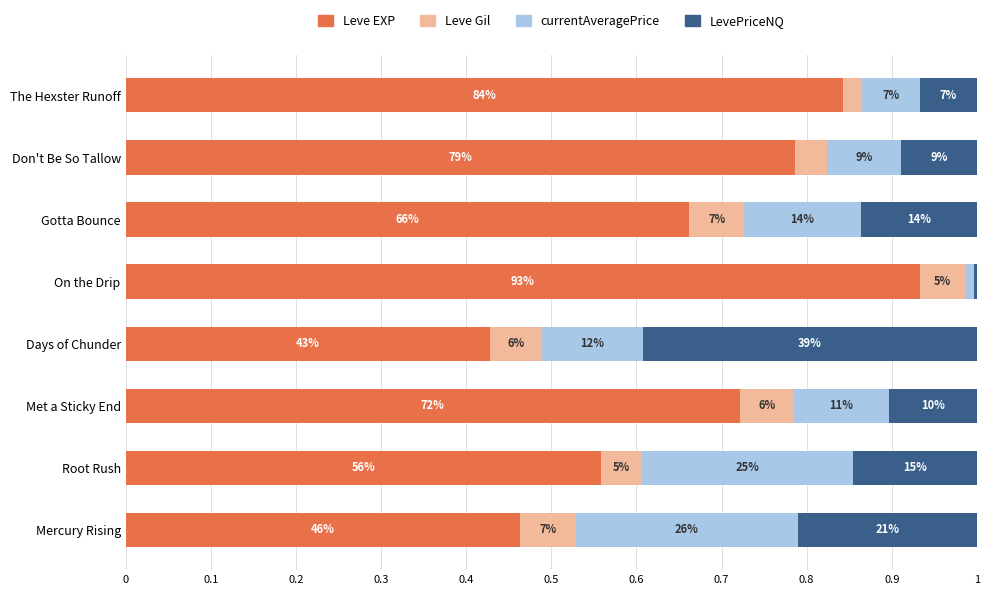

What are all the series names shown in the legend?

Leve EXP, Leve Gil, currentAveragePrice, LevePriceNQ